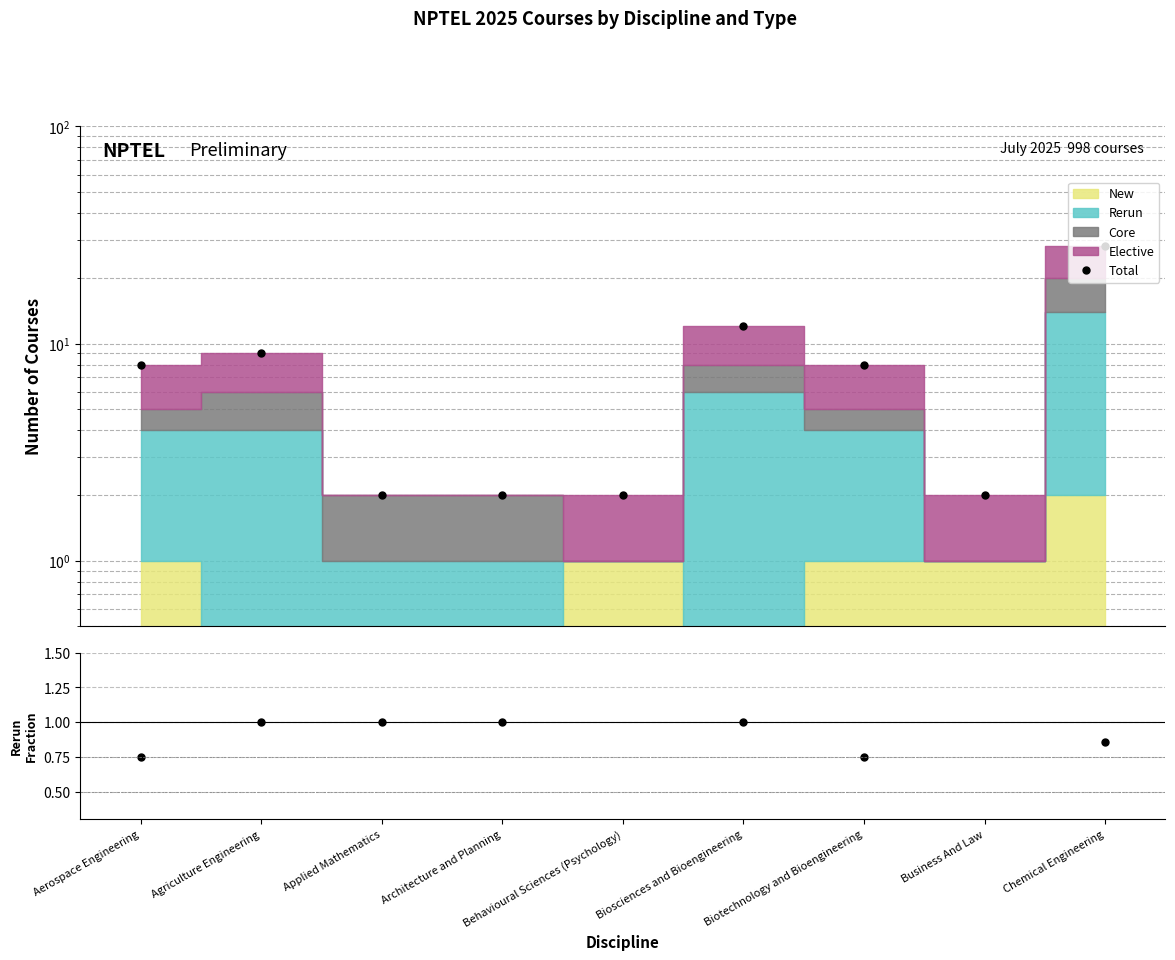

At which category is the sum across all series the highest?

Chemical Engineering